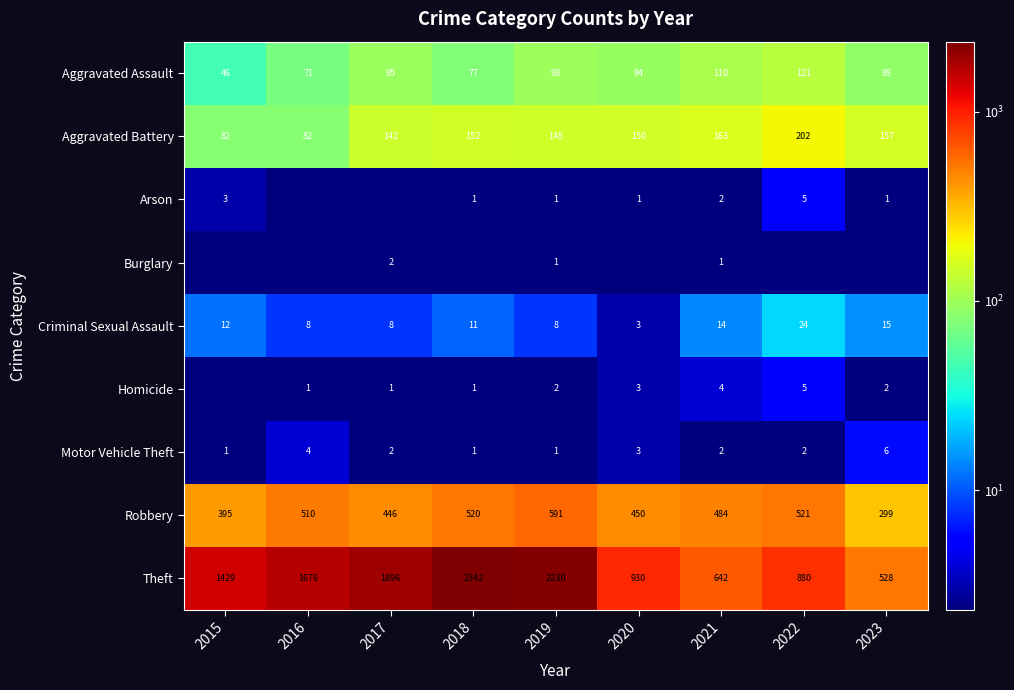

What is the difference between the second highest and second lowest values in the Robbery series?

126.0